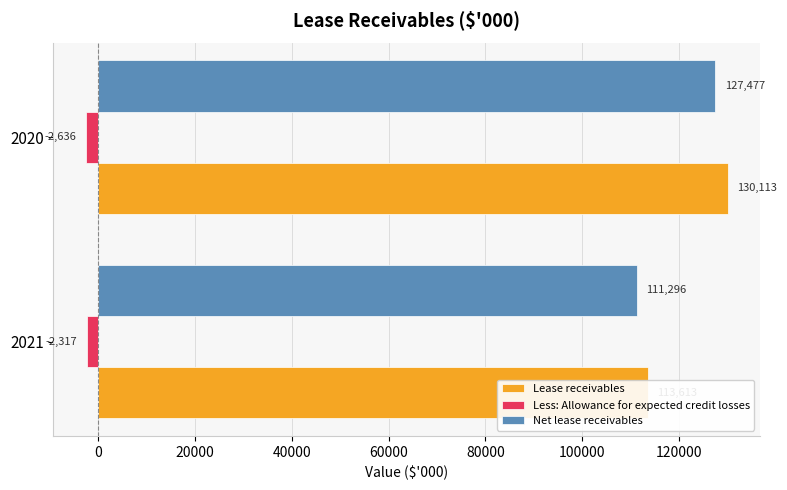

Is the value of Lease receivables at 2021 greater than the value of Net lease receivables at 2021?

Yes